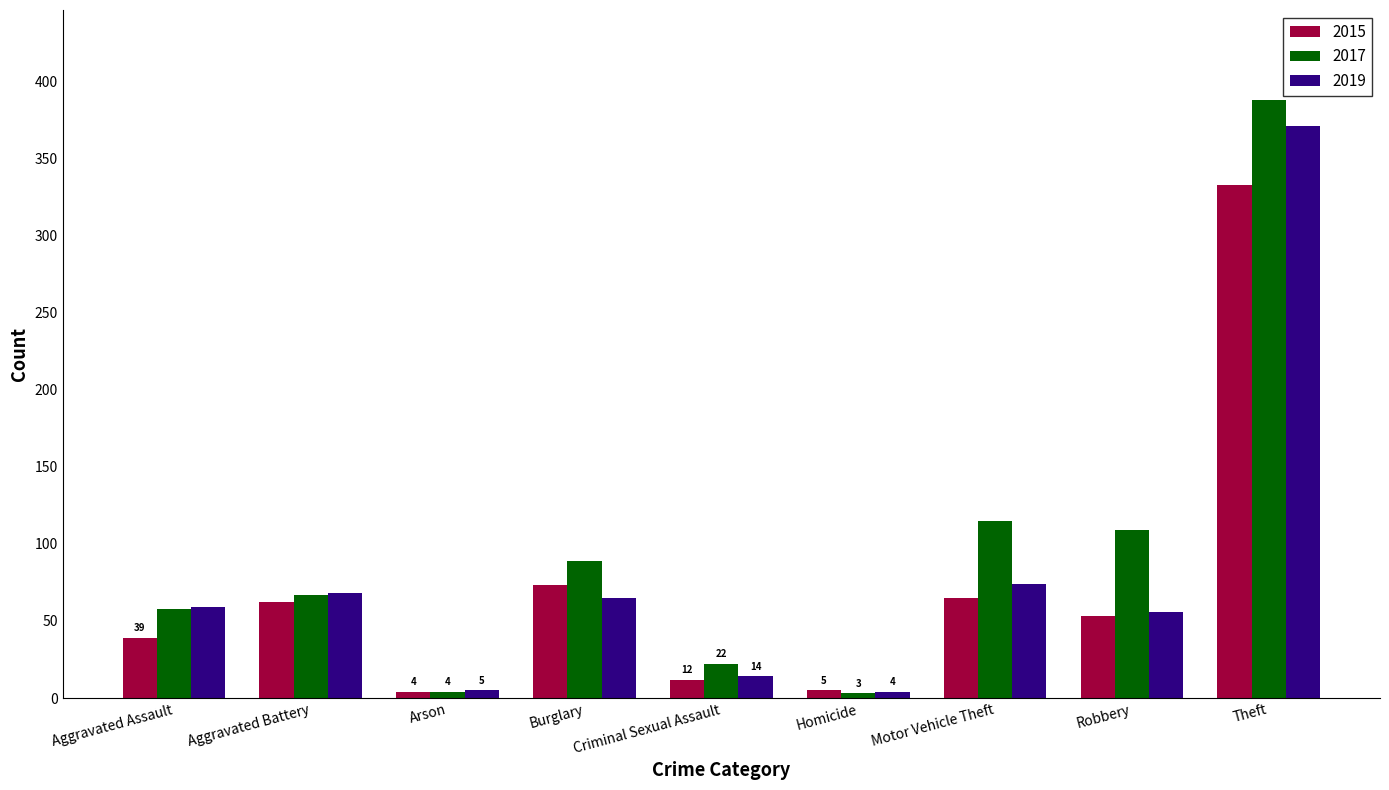

What is the label of the 8th bar from the right?

Aggravated Battery